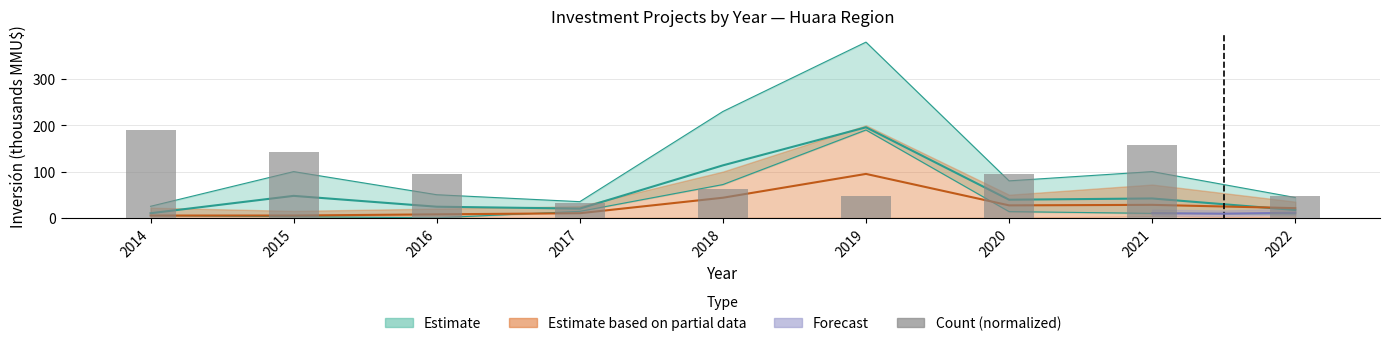

Reading left to right, what are all the values shown in this chart?

190.0	142.5	95.0	31.7	63.3	47.5	95.0	158.3	47.5